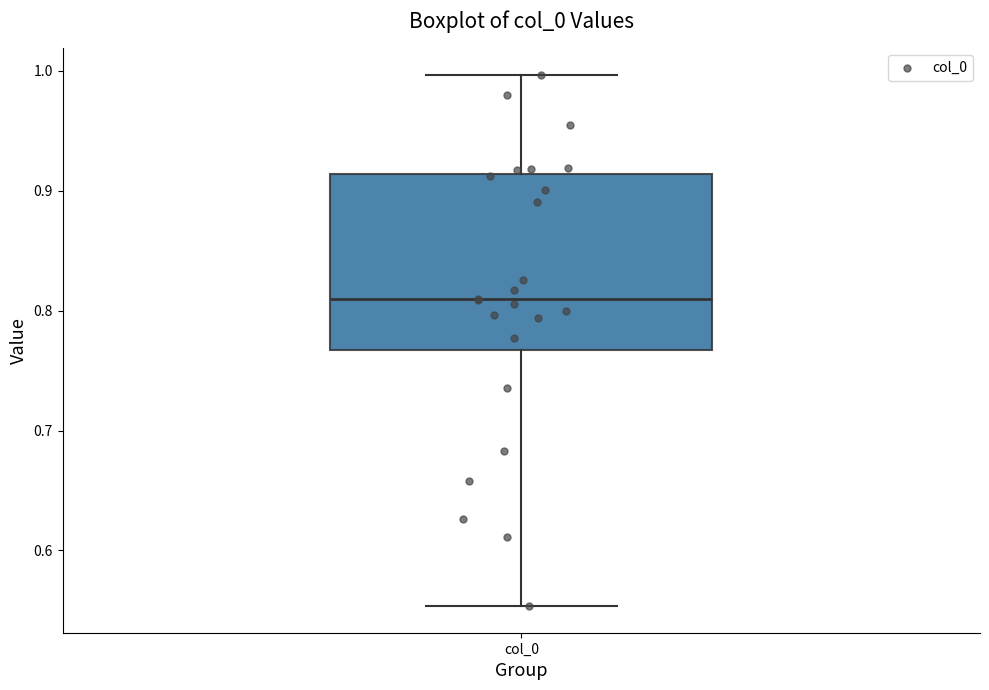

Read this box plot against the y-axis: the position of the median line, the range covered by the box, and the ends of both whiskers. The values are not printed on the chart, so give them approximately, as read against the axis.

median 0.81, box 0.77 to 0.91, whiskers 0.55 to 1.00